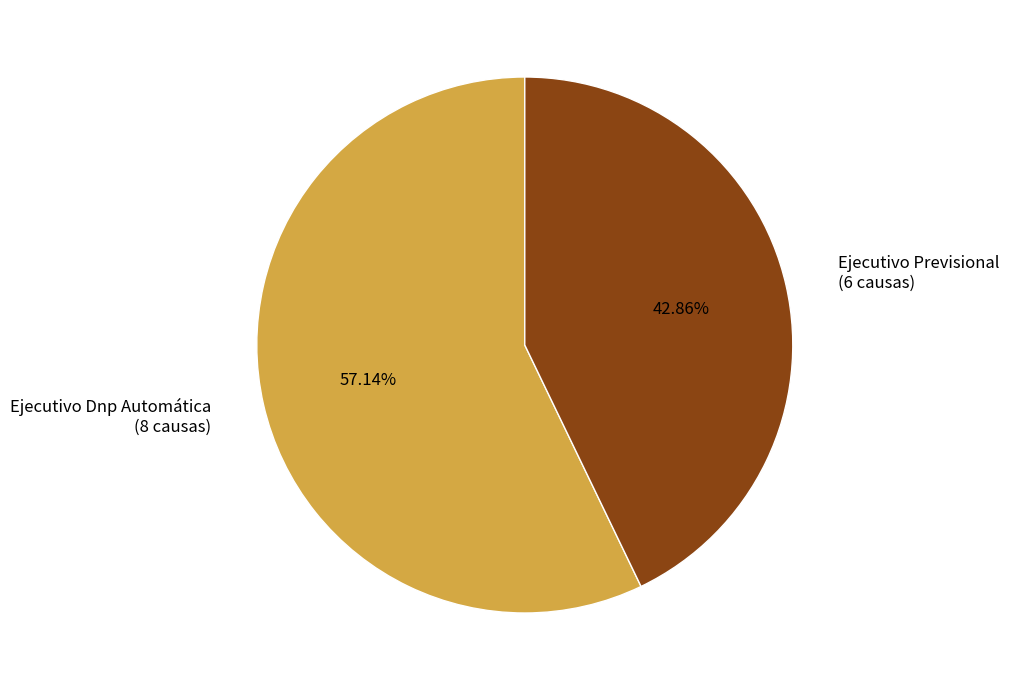

Which slice is the largest?

Ejecutivo Dnp Automática